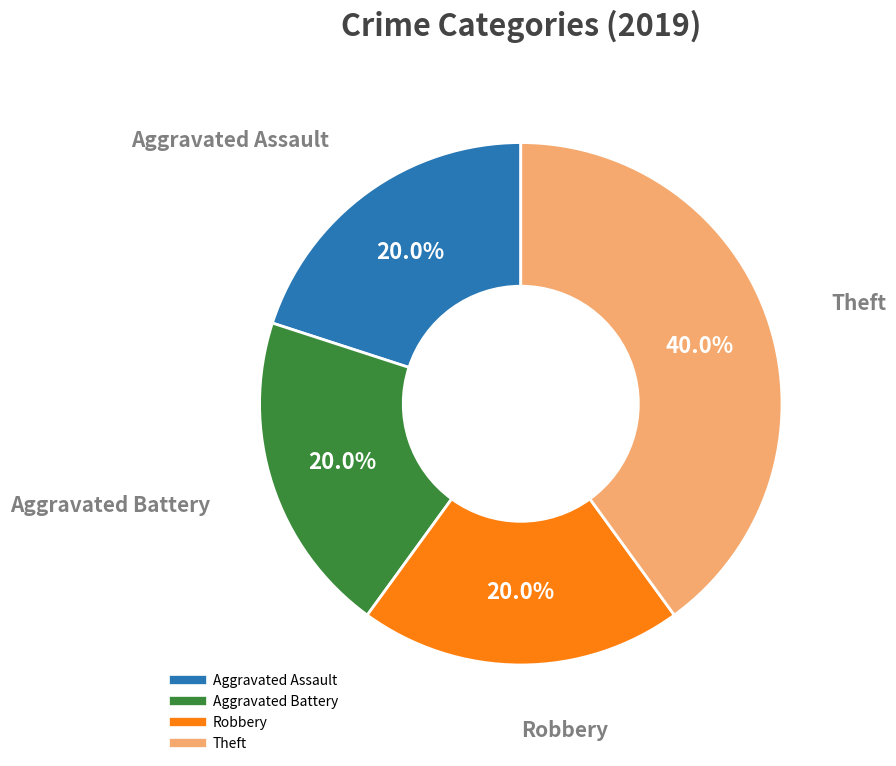

To the nearest percent, what is the difference between the largest and smallest slice percentages?

20%